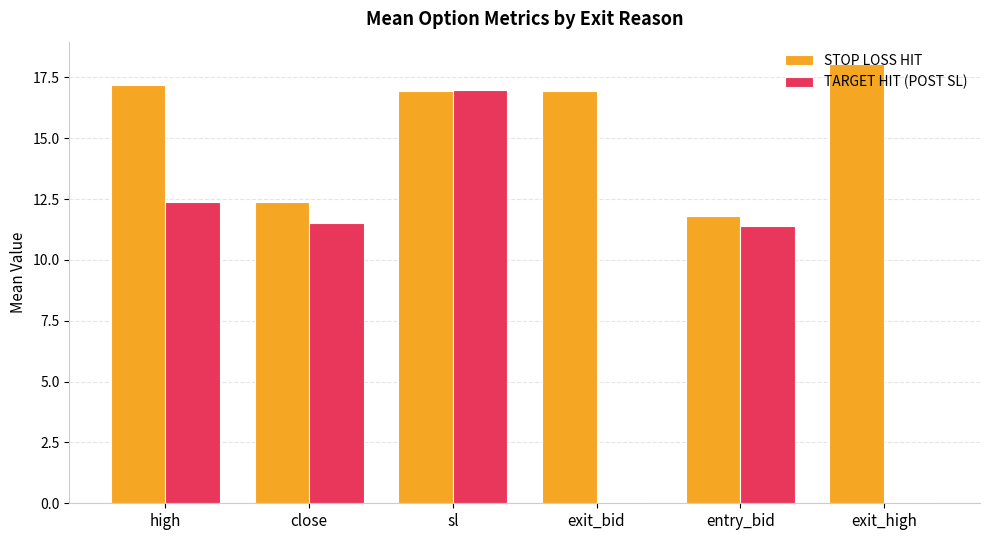

Are the bars grouped side by side (vs. stacked)?

Yes